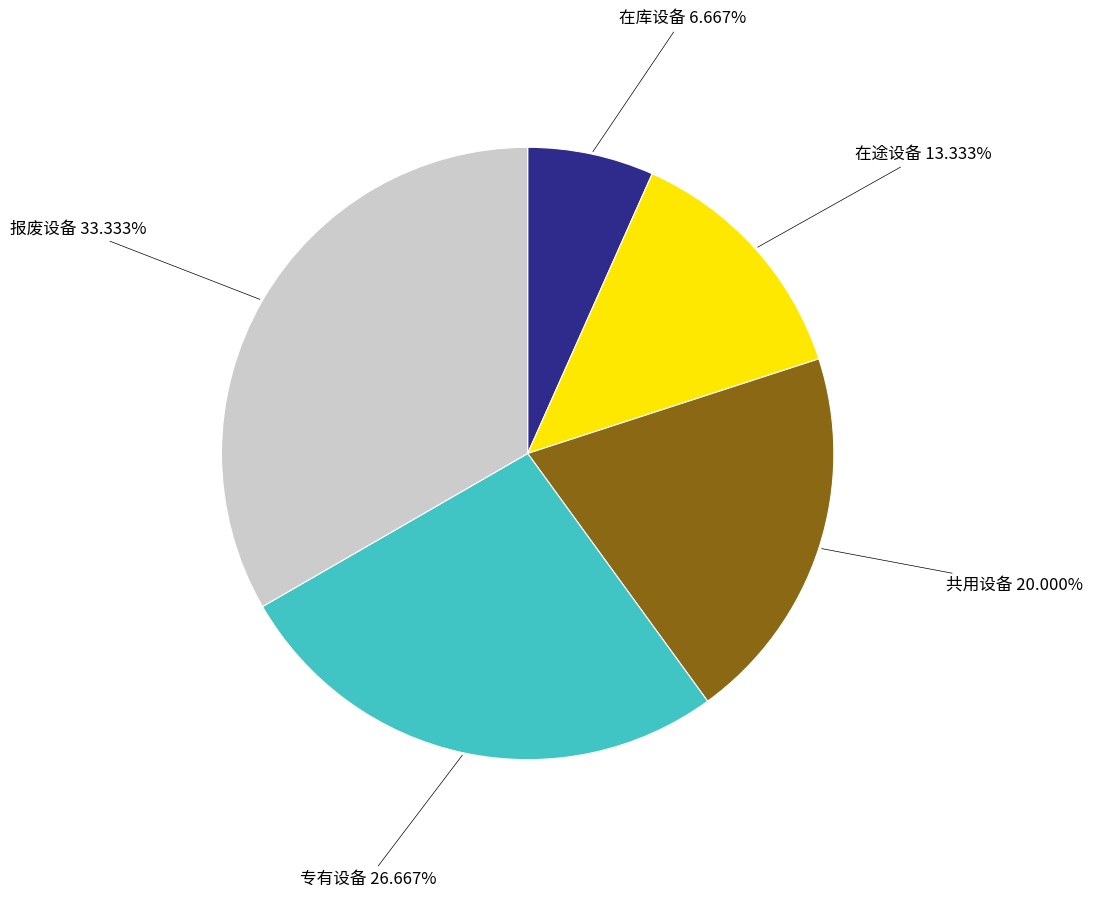

The 专有设备 slice represents 22% of the pie. True or false?

False